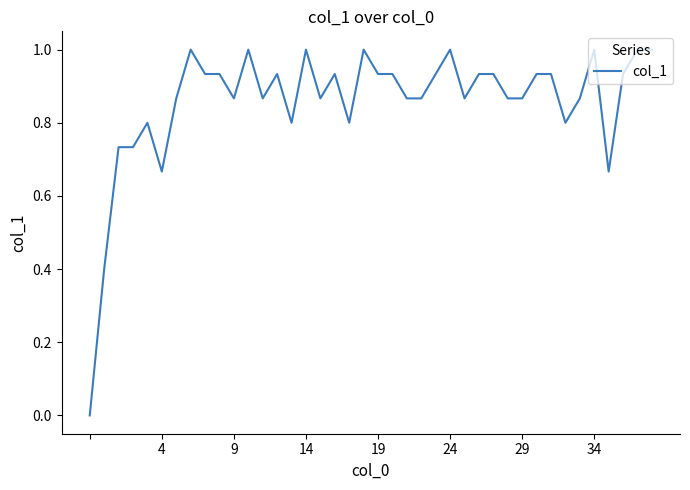

What is the difference between the maximum and minimum values?

1.0